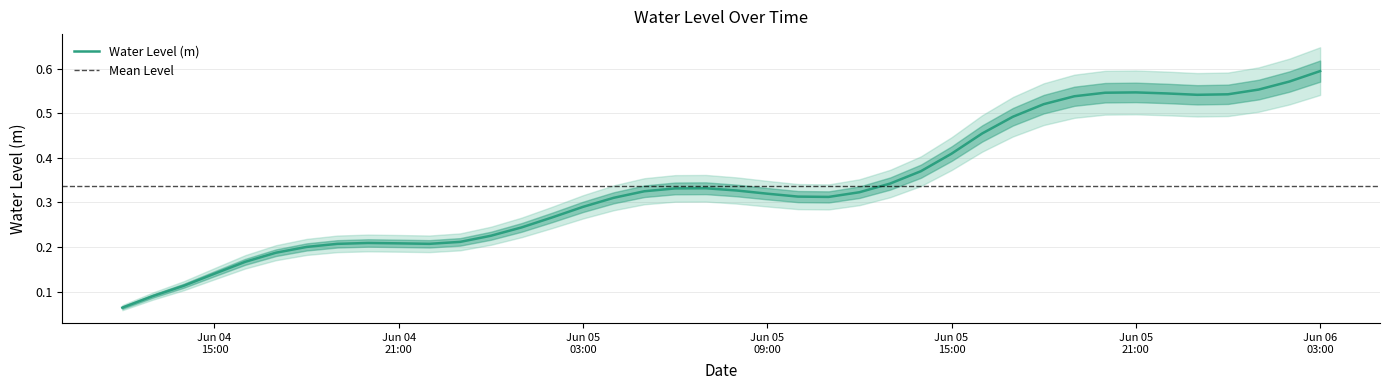

What is the value of the 21st point from the left?

0.3